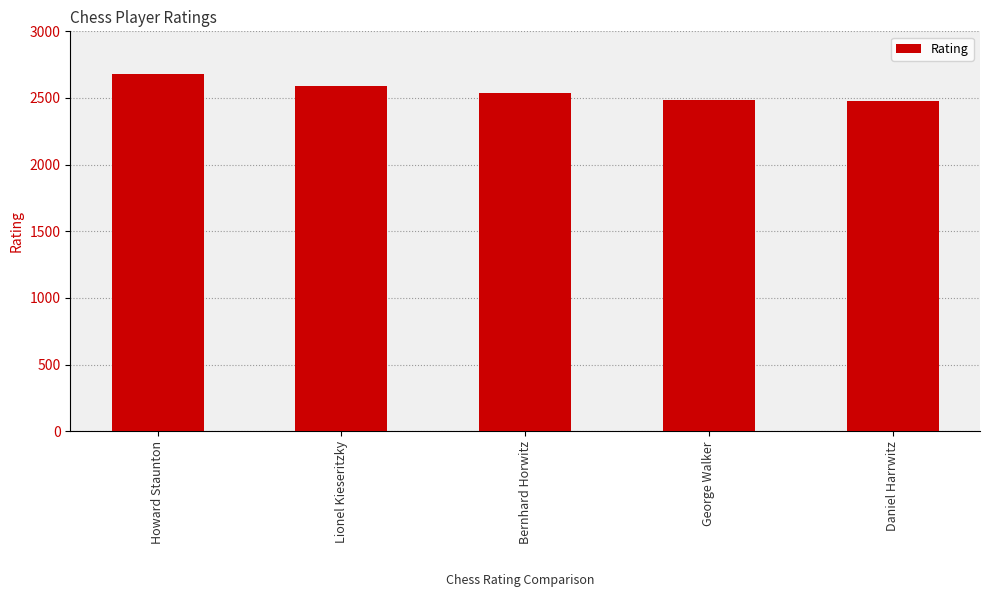

True or false: the data shows 4526 at Bernhard Horwitz.

False